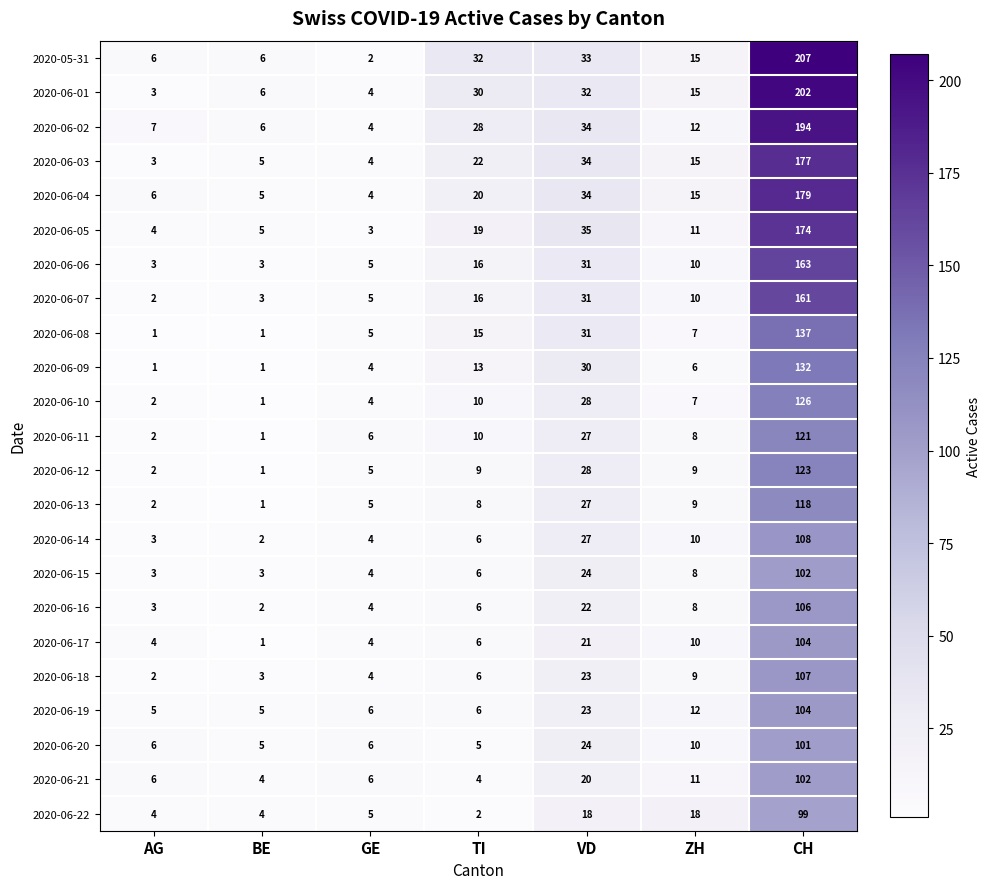

How many series are shown in this chart?

23